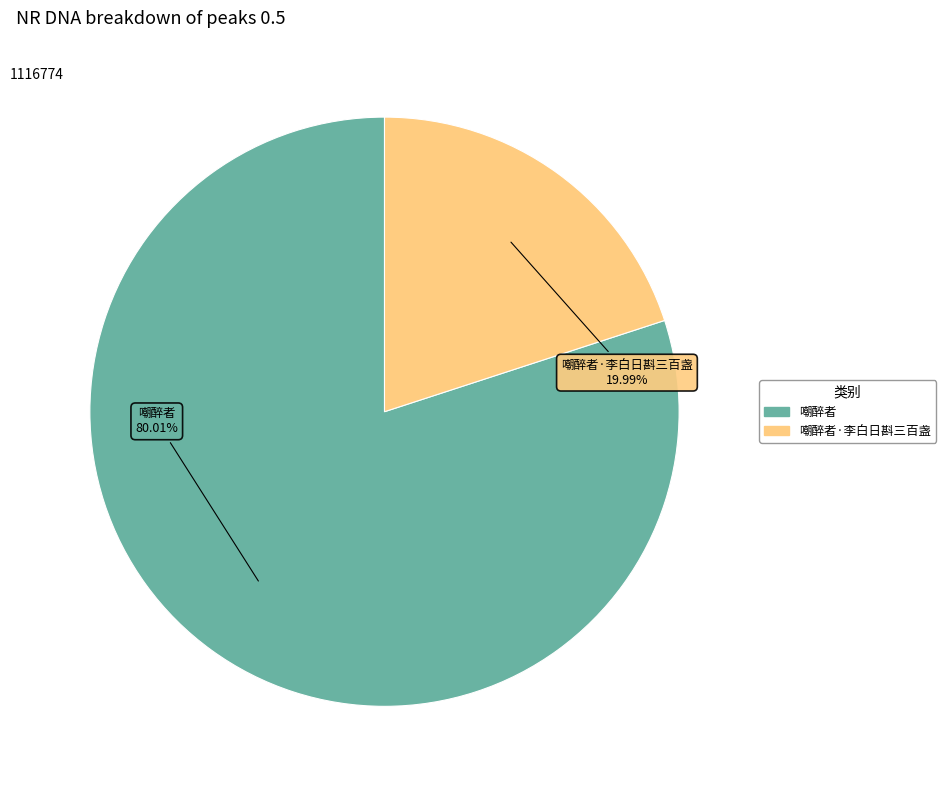

Does any single category account for the majority?

Yes